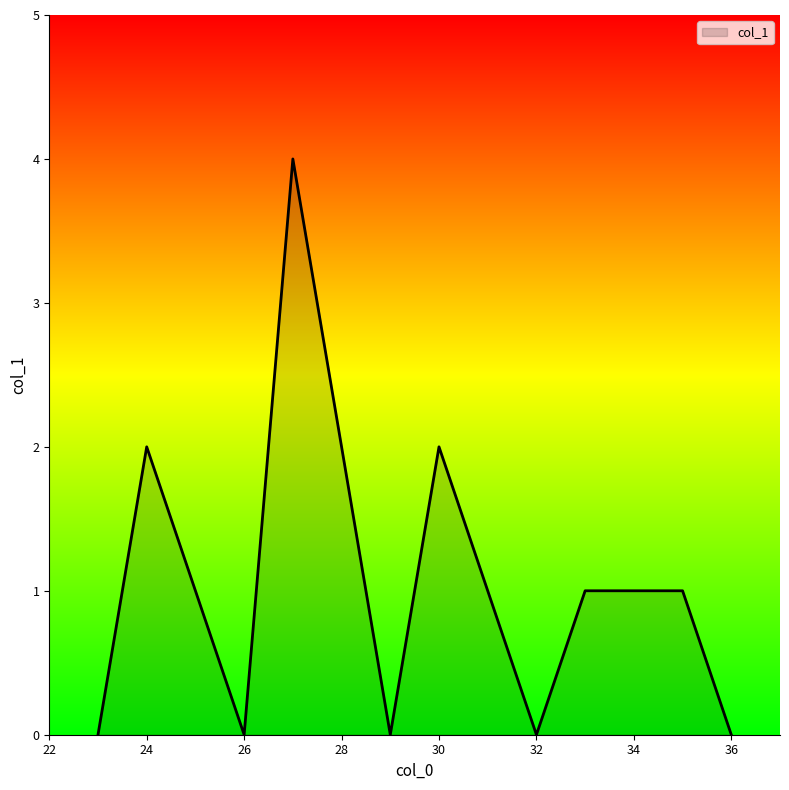

What is the greatest value displayed?

4